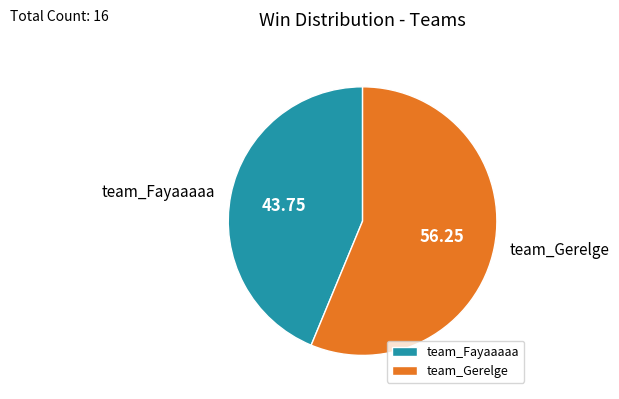

Rank the categories by value from highest to lowest.

team_Gerelge, team_Fayaaaaa